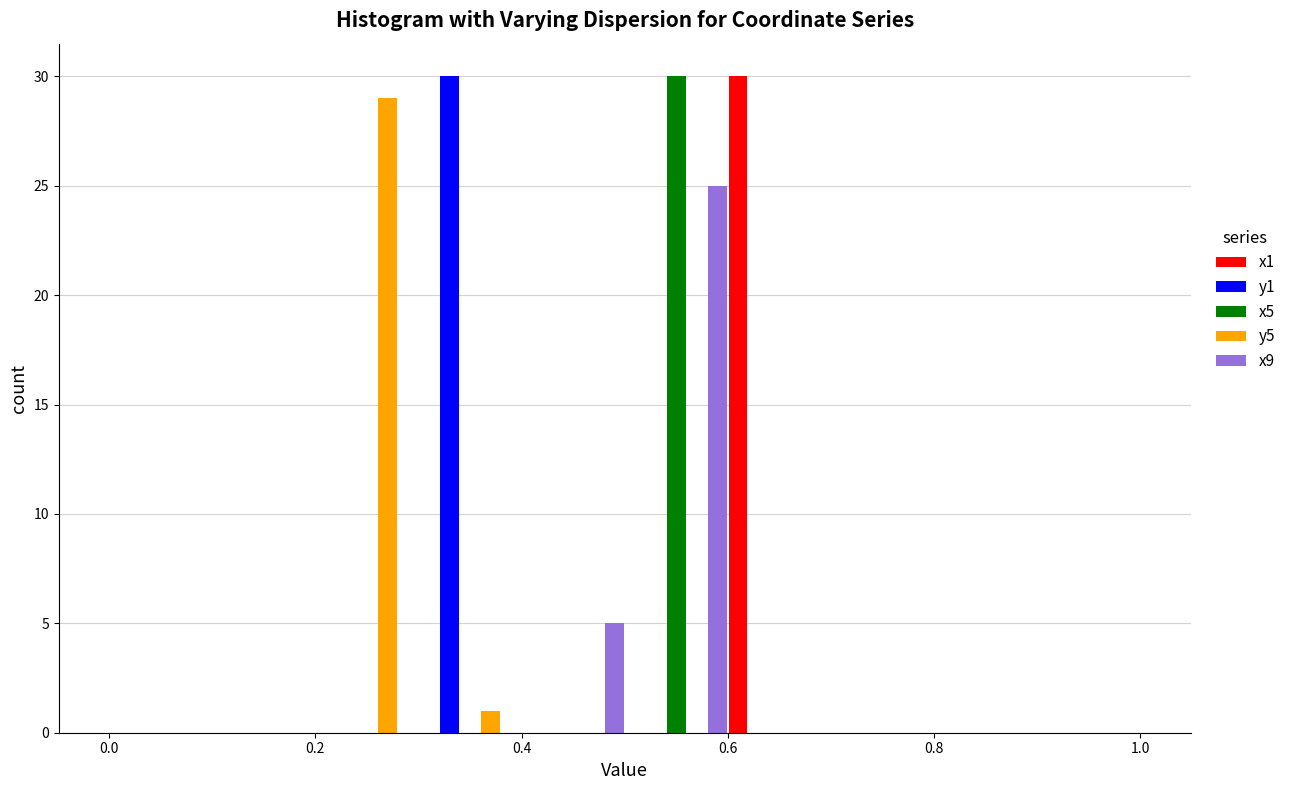

Reading left to right, list every range on the x-axis with the height of the bar of each series over it. The values are not printed on the chart, so give them approximately, as read against the axis.

0.0 to 0.1: x1=0	y1=0	x5=0	y5=0	x9=0
0.1 to 0.2: x1=0	y1=0	x5=0	y5=0	x9=0
0.2 to 0.3: x1=0	y1=0	x5=0	y5=29	x9=0
0.3 to 0.4: x1=0	y1=30	x5=0	y5=1	x9=0
0.4 to 0.5: x1=0	y1=0	x5=0	y5=0	x9=5
0.5 to 0.6: x1=0	y1=0	x5=30	y5=0	x9=25
0.6 to 0.7: x1=30	y1=0	x5=0	y5=0	x9=0
0.7 to 0.8: x1=0	y1=0	x5=0	y5=0	x9=0
0.8 to 0.9: x1=0	y1=0	x5=0	y5=0	x9=0
0.9 to 1.0: x1=0	y1=0	x5=0	y5=0	x9=0